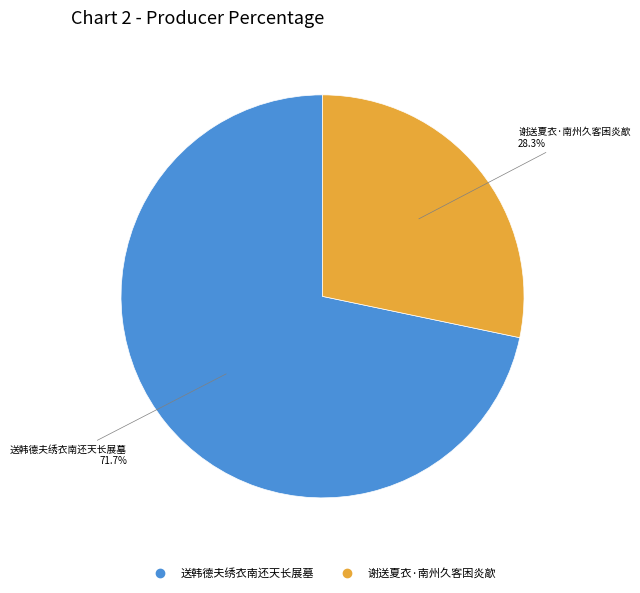

To the nearest percent, what is the difference between the largest and smallest slice percentages?

43%